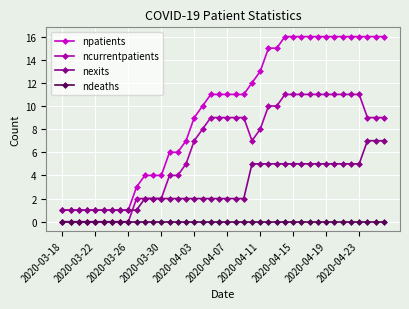

True or false: npatients and ncurrentpatients cross at least once.

False